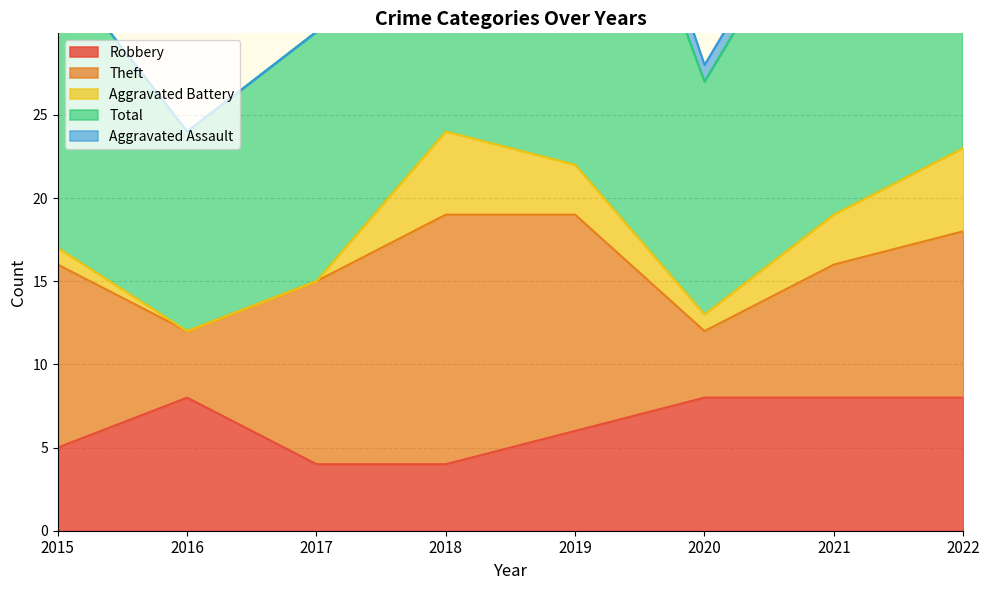

Which series has the widest spread of values?

Total